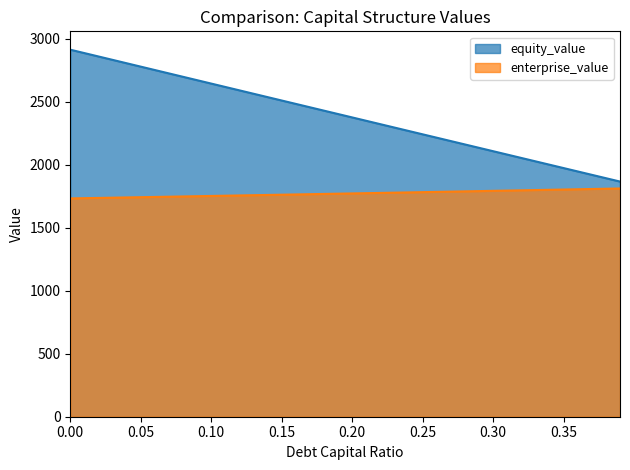

List the series in order of their overall mean, lowest first.

enterprise_value, equity_value